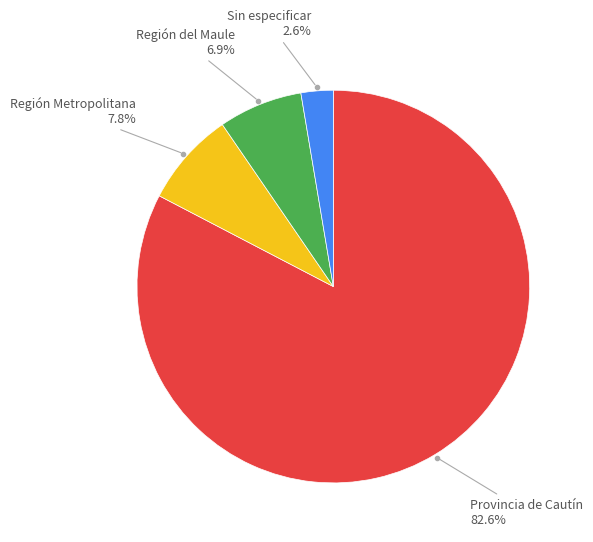

Is there a majority slice in this chart?

Yes